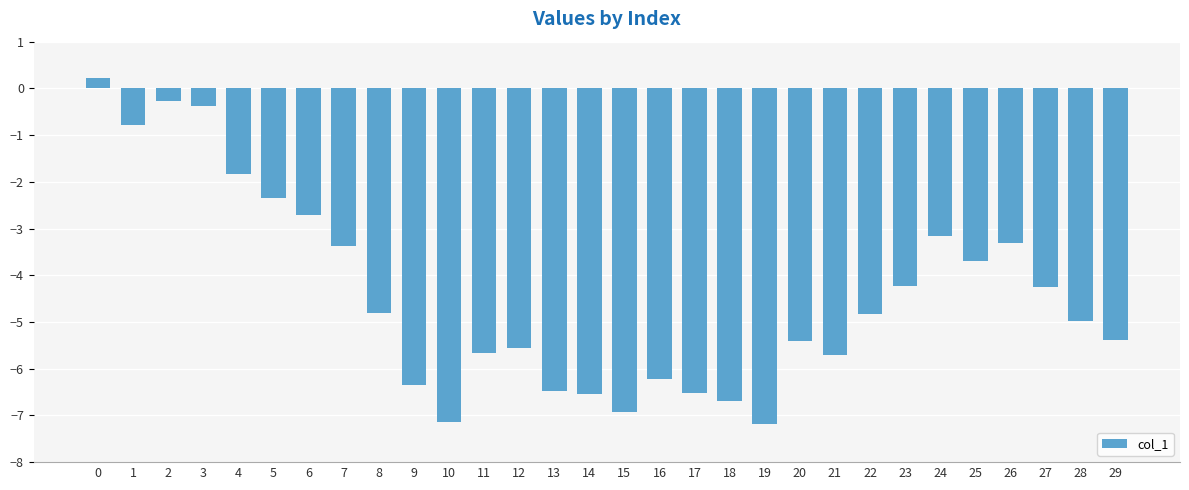

What is the value of the 24th bar from the left?

-4.2